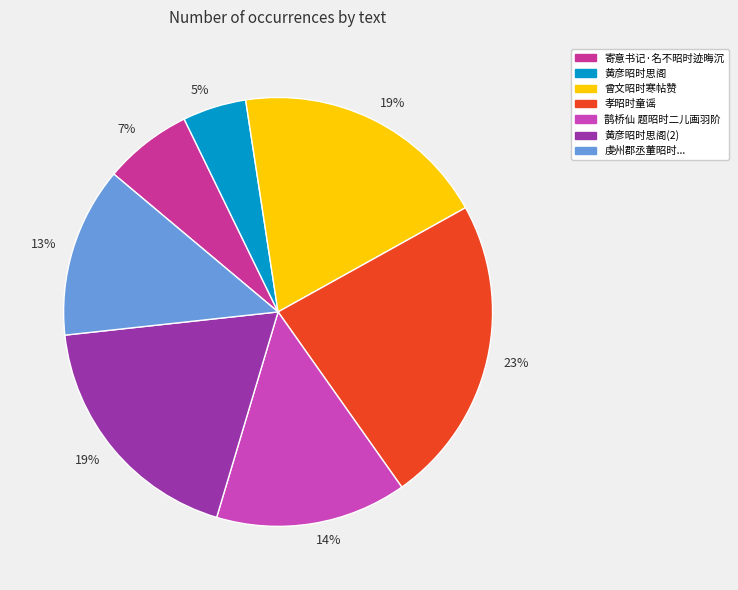

Count the number of slices in the pie.

7